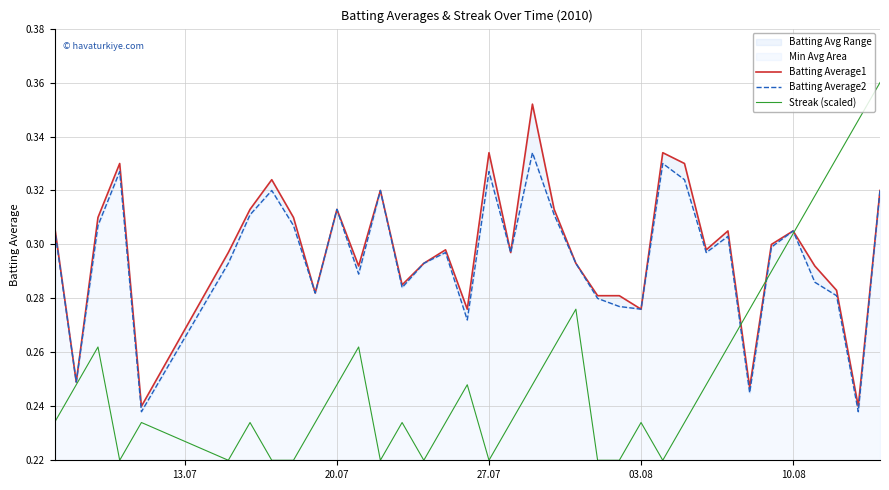

What is the value of the Streak (scaled) point at the 3rd from the left?

0.3